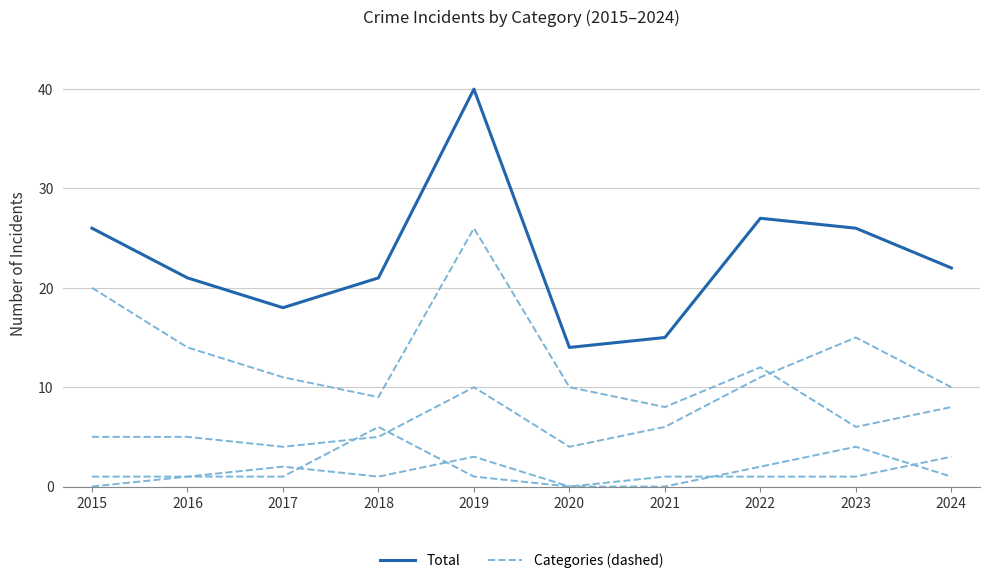

Does the chart display data point markers on the line(s)?

No